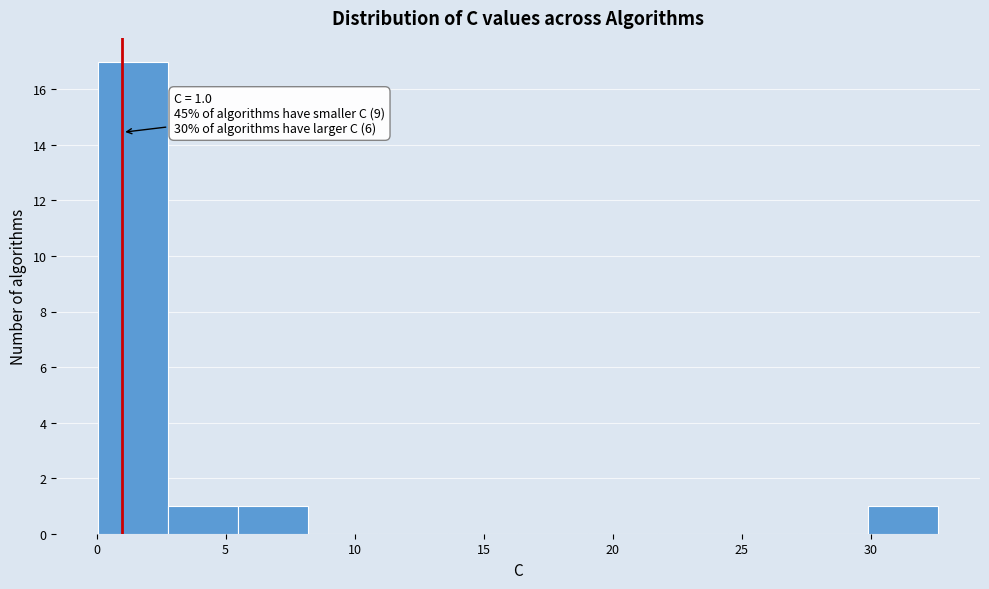

Over which range of the x-axis is the bar tallest?

0.0 to 3.0